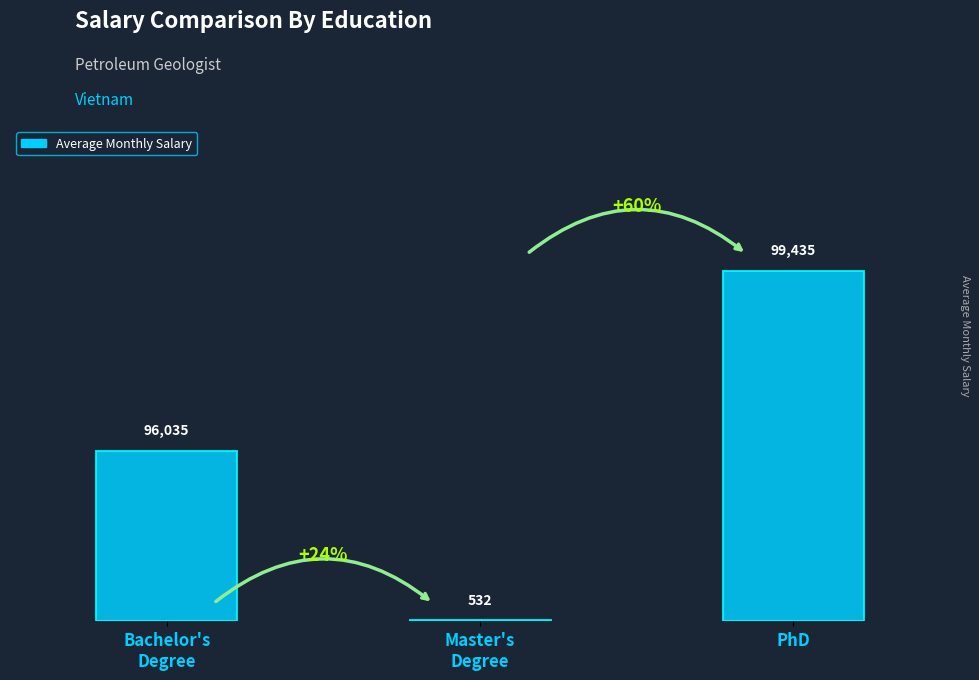

At which category does the chart reach its minimum across all series?

Master's
Degree